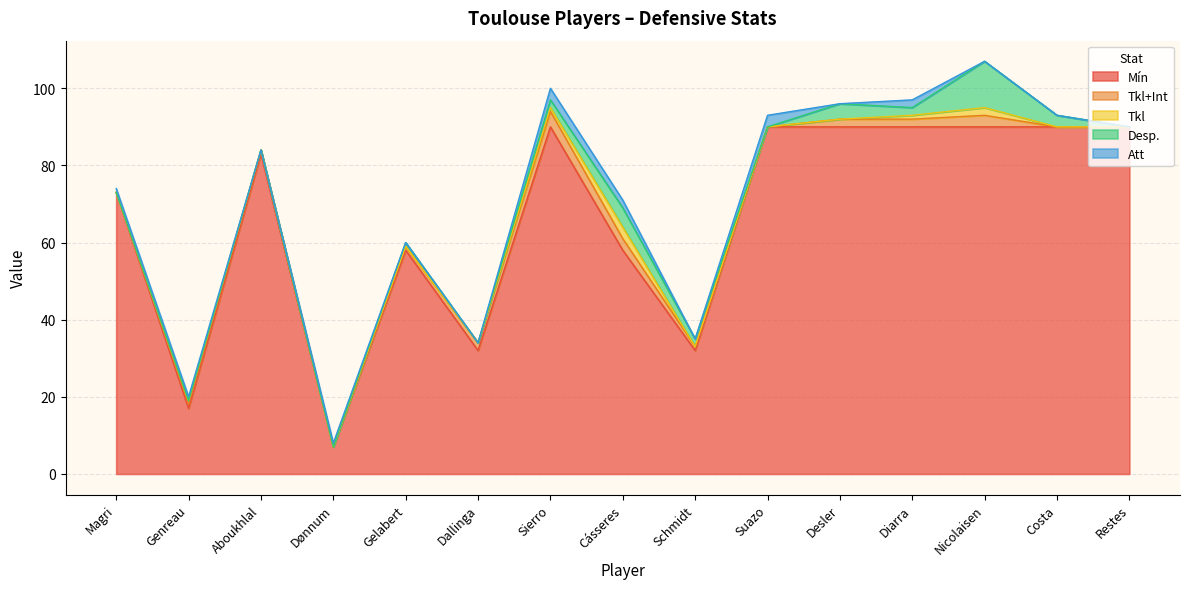

Reading left to right, list all the values displayed in this chart.

Mín: 73	17	83	7	58	32	90	58	32	90	90	90	90	90	90
Tkl+Int: 0	1	1	0	1	2	4	3	1	0	2	2	3	0	0
Tkl: 0	1	0	0	0	0	1	3	0	0	0	1	2	0	0
Desp.: 0	0	0	0	1	0	2	5	2	0	4	2	12	3	0
Att: 1	1	0	1	0	0	3	2	0	3	0	2	0	0	0